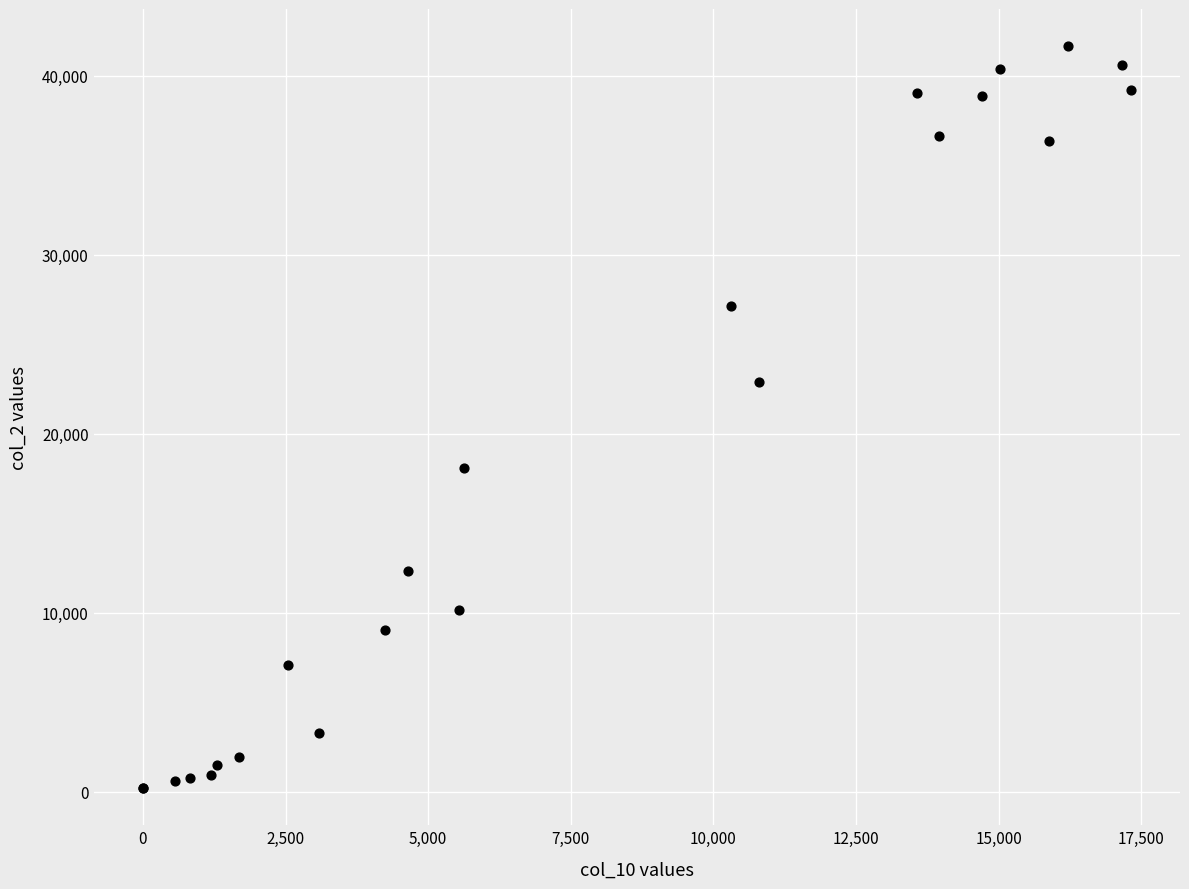

What Y value in the scatter plot is closest to 20937?

22873.6